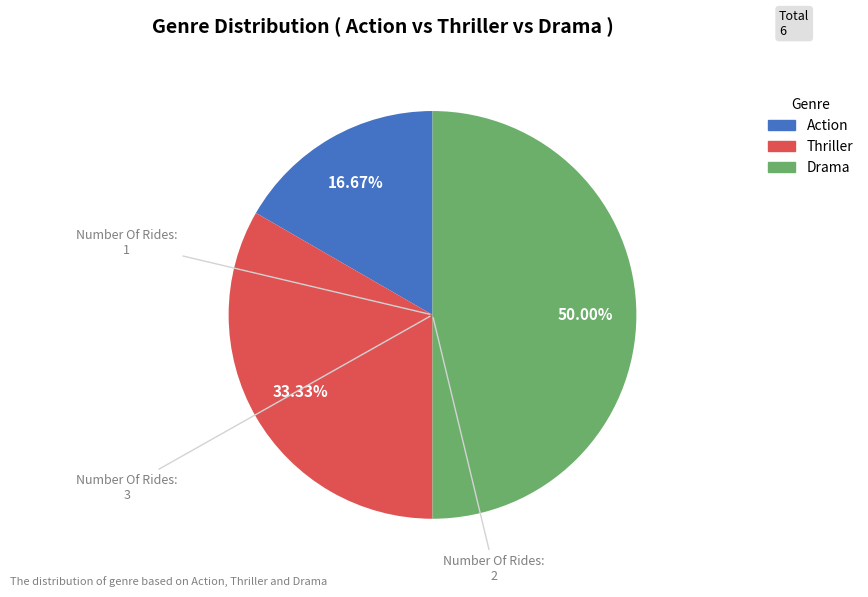

To the nearest percent, what percentage of the pie is Thriller?

33%